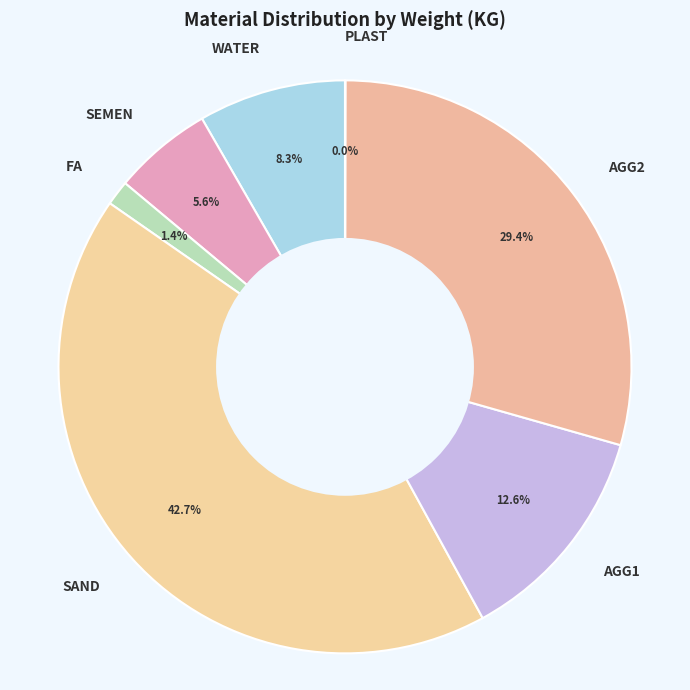

What is the ratio of the value at SAND to the value at WATER?

5.1